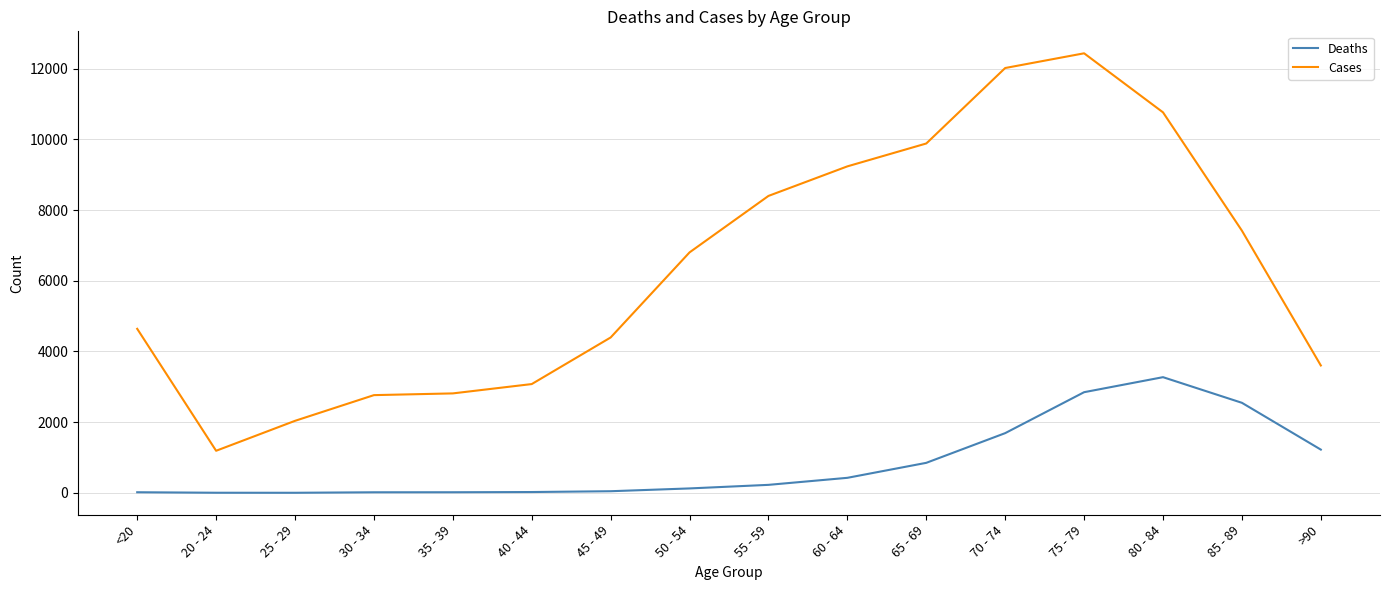

True or false: Cases and Deaths intersect in this chart.

False